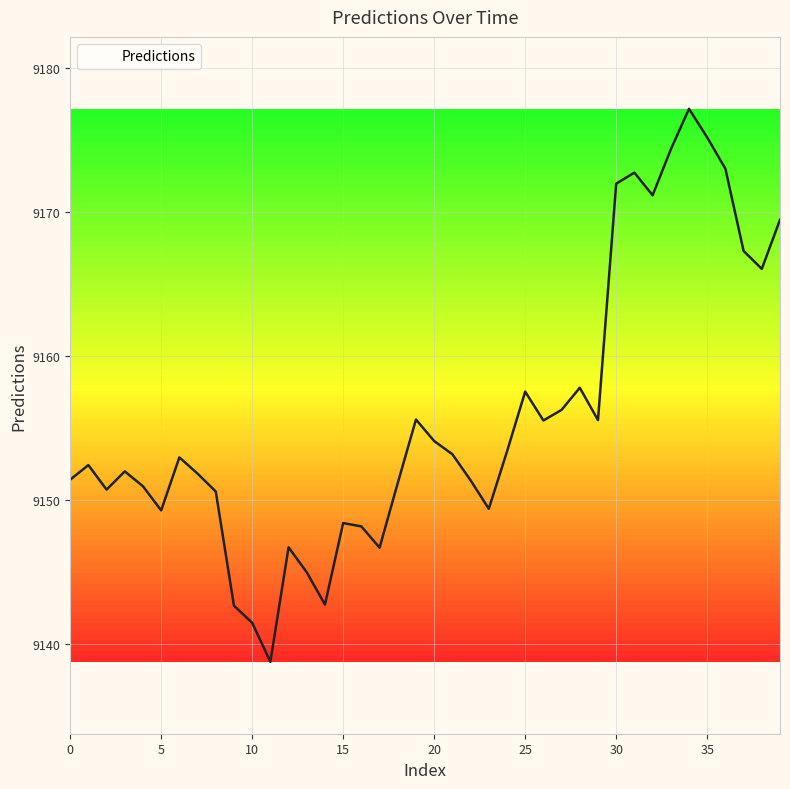

What is the difference between the maximum and minimum values?

38.4